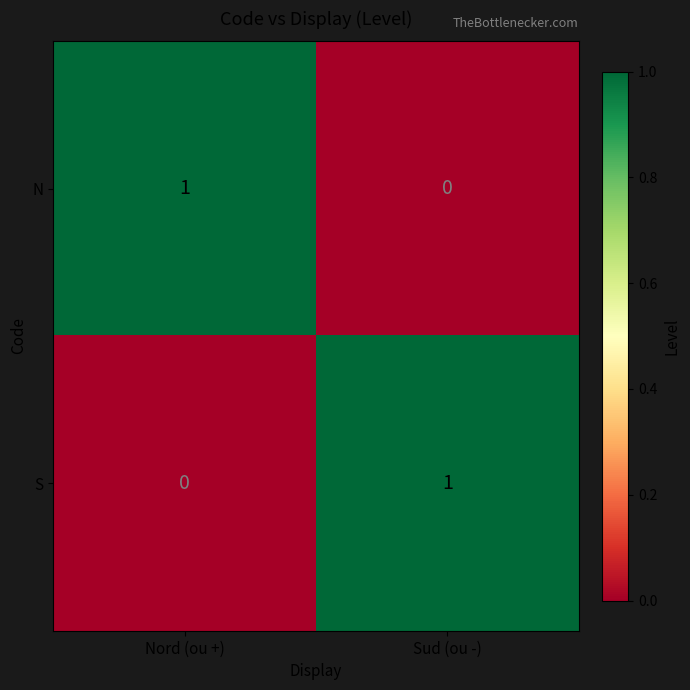

Where is N nearest to the value 0?

Sud (ou -)